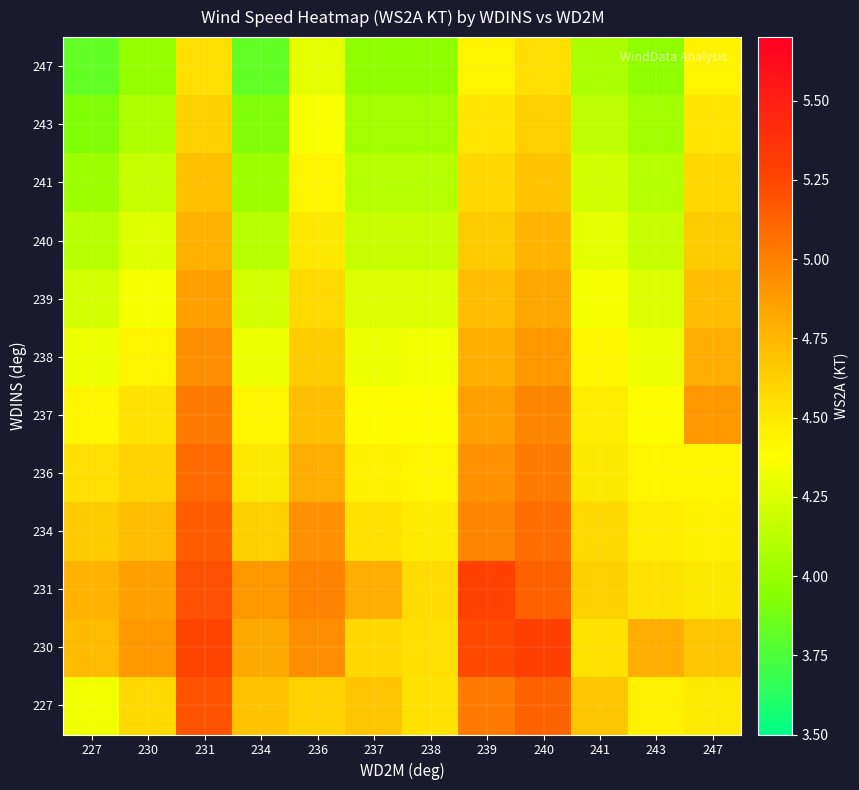

What is the minimum value shown in the chart?

3.8